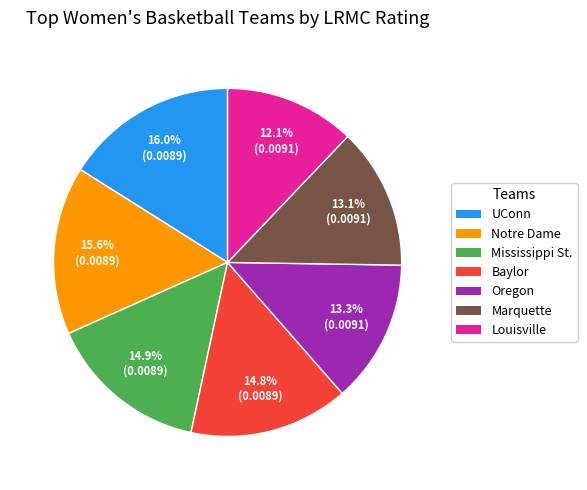

Do Marquette and Notre Dame together represent more than half of the pie?

No